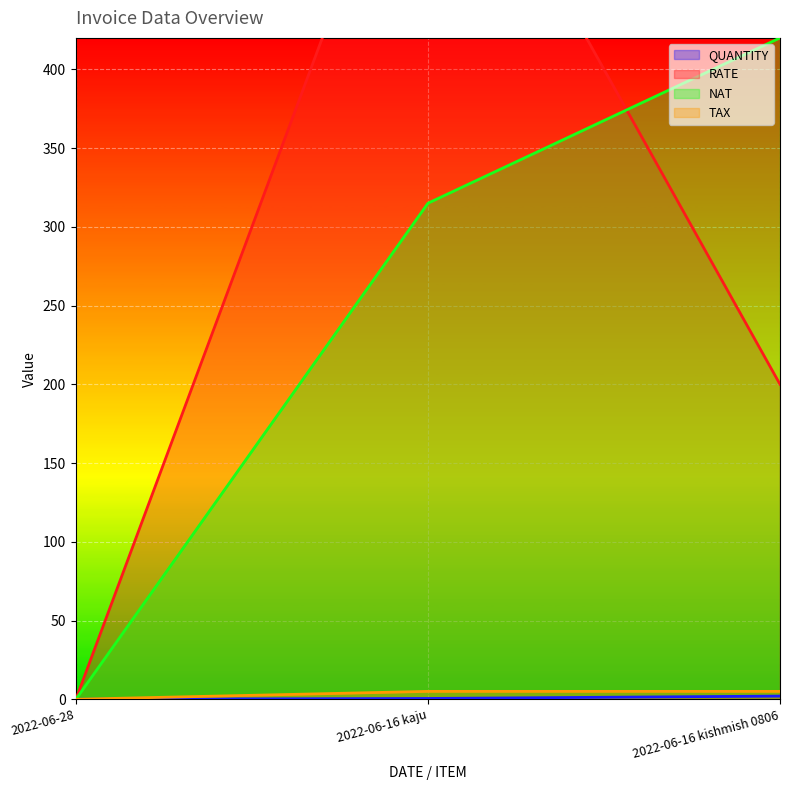

At which label does NAT first exceed 315?

2022-06-16 kishmish 0806